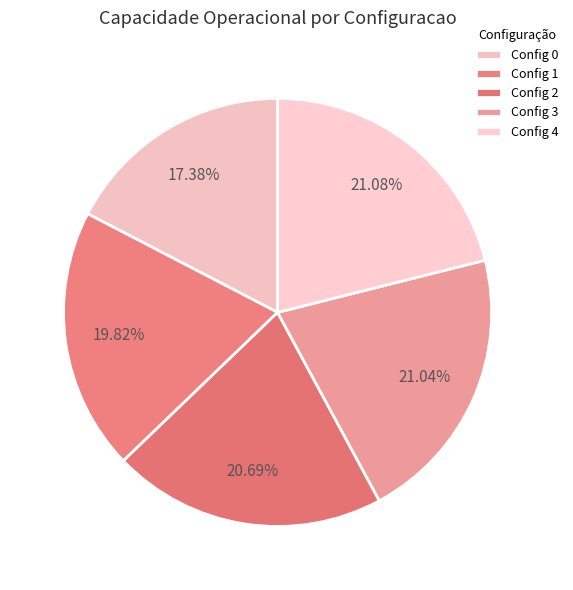

How many slices are in this pie chart?

5